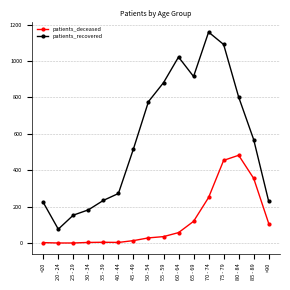

At which label is patients_recovered closest to 617?

85 - 89